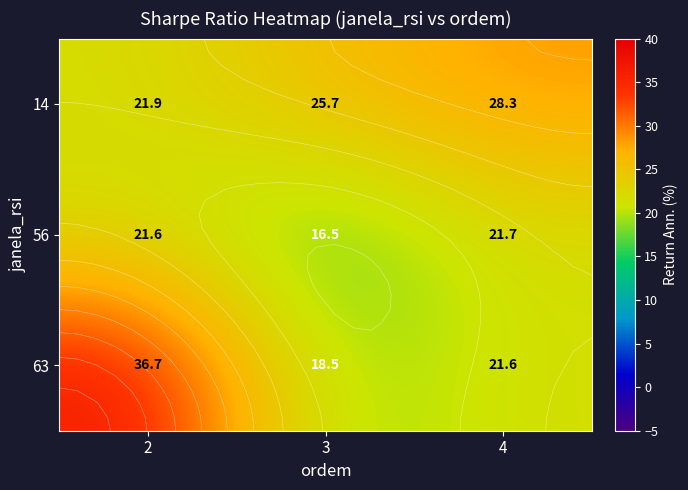

What is the difference between the highest and lowest values at 4?

6.8